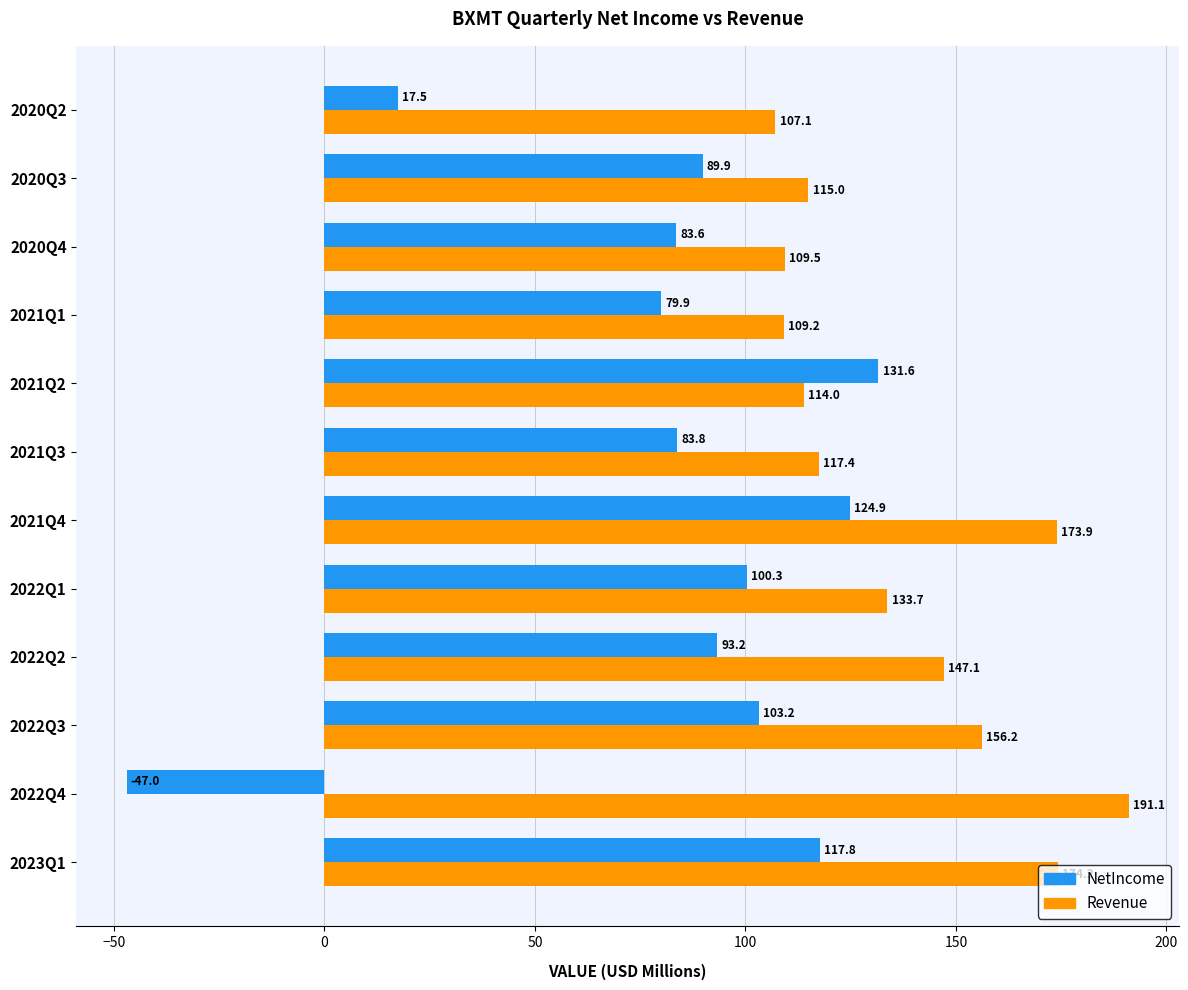

Which series has the widest spread of values?

NetIncome